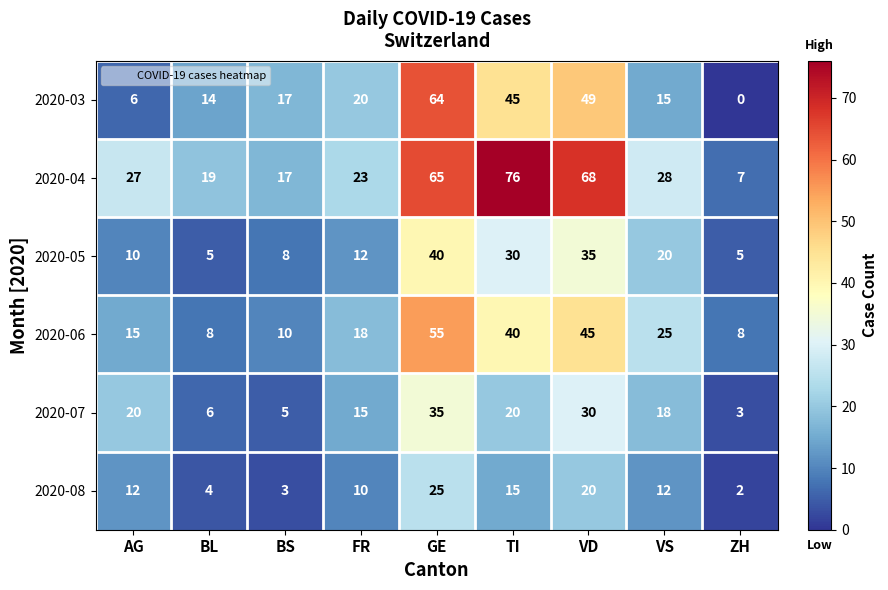

Which series has the largest range (max minus min)?

2020-04